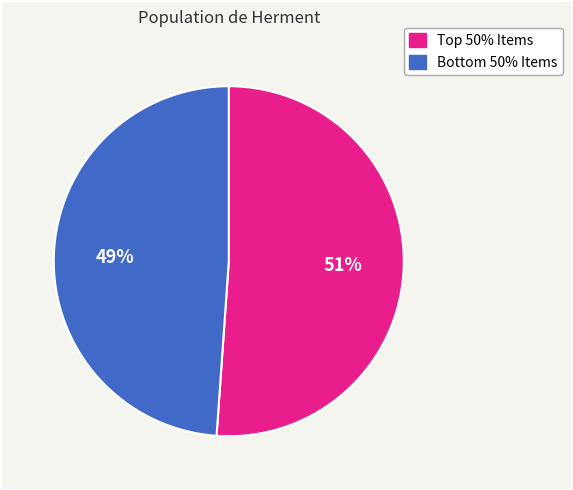

Does any single category account for the majority?

Yes